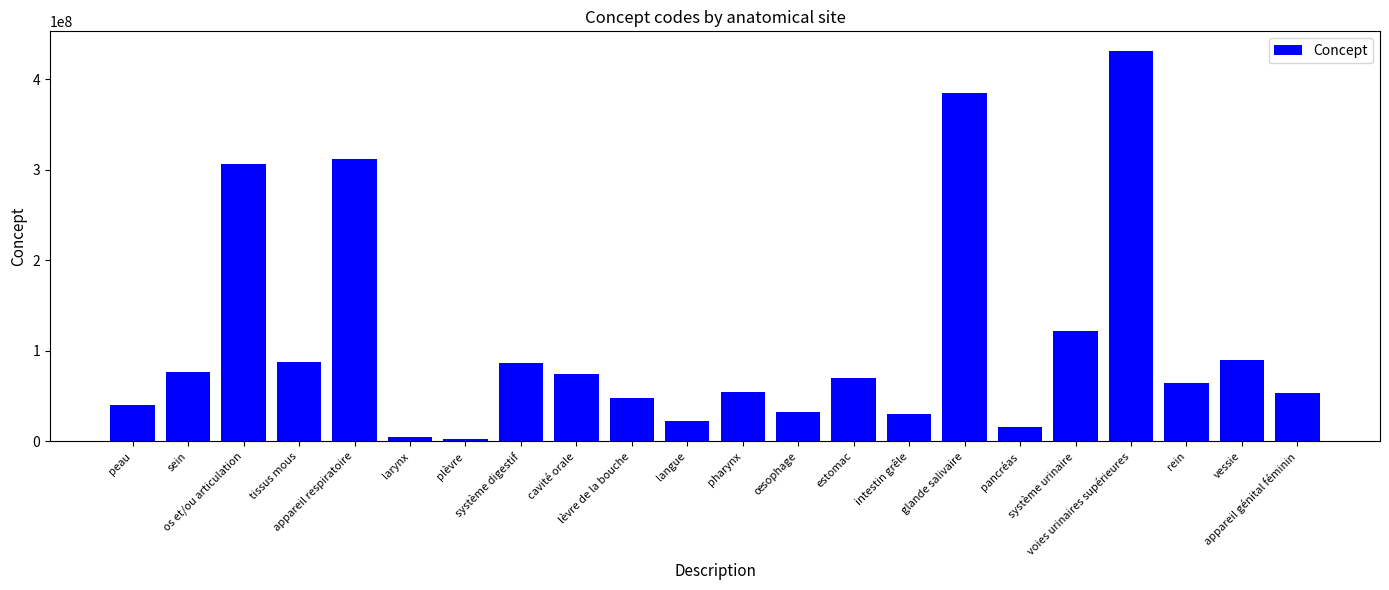

Count the number of data series in this chart.

1